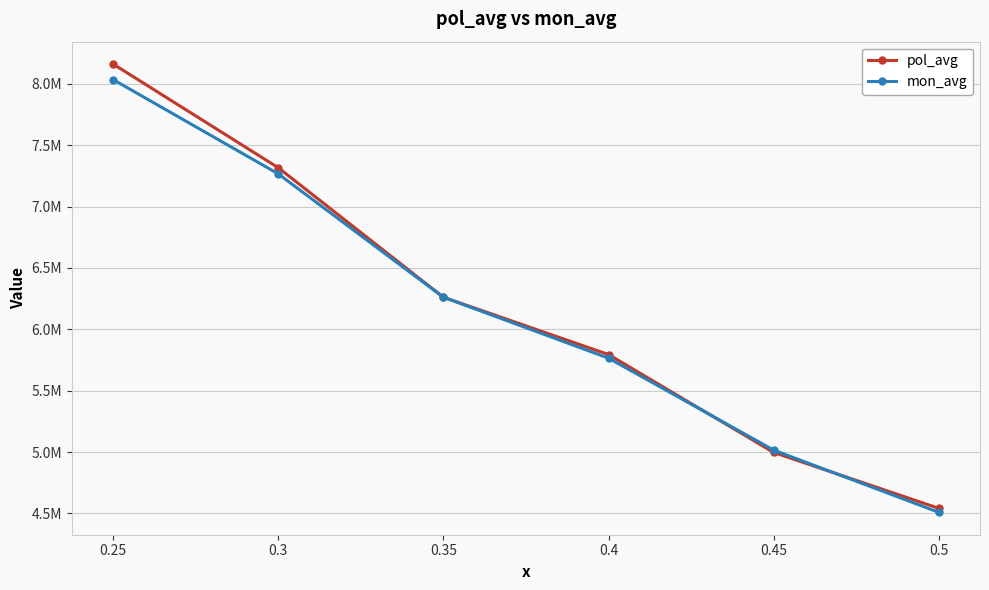

True or false: pol_avg and mon_avg cross at least once.

True